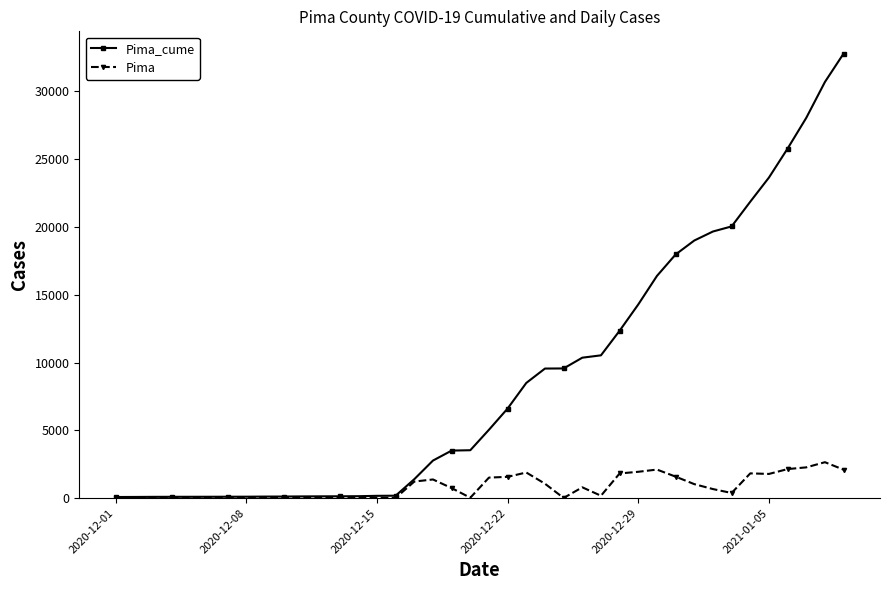

Which series has the widest spread of values?

Pima_cume